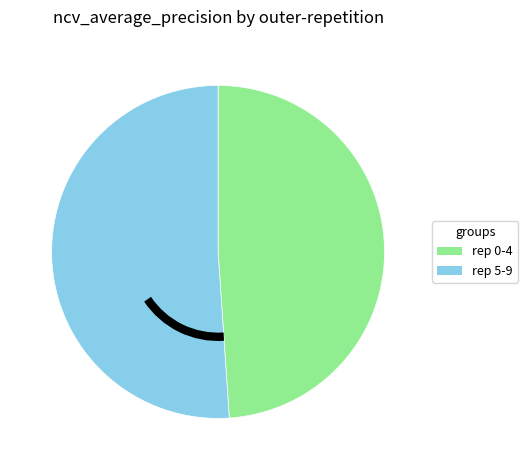

The rep 0-4 slice represents 40% of the pie. True or false?

False